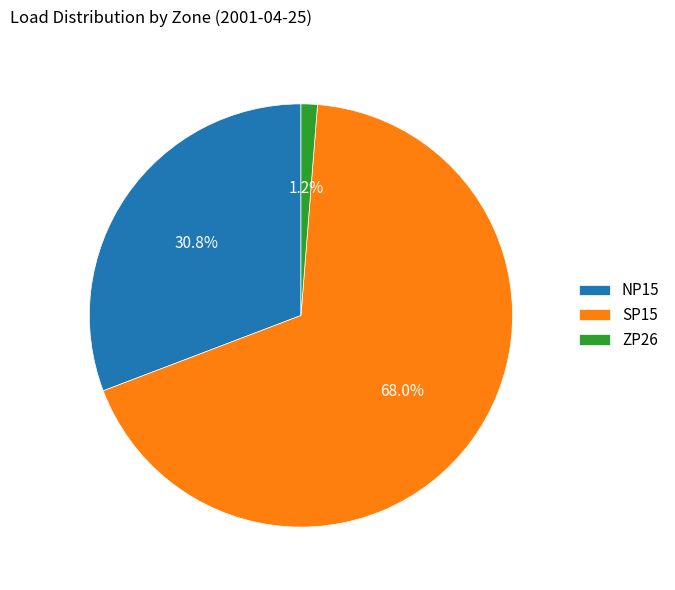

Approximately how many times larger is the value at NP15 compared to SP15?

0.5